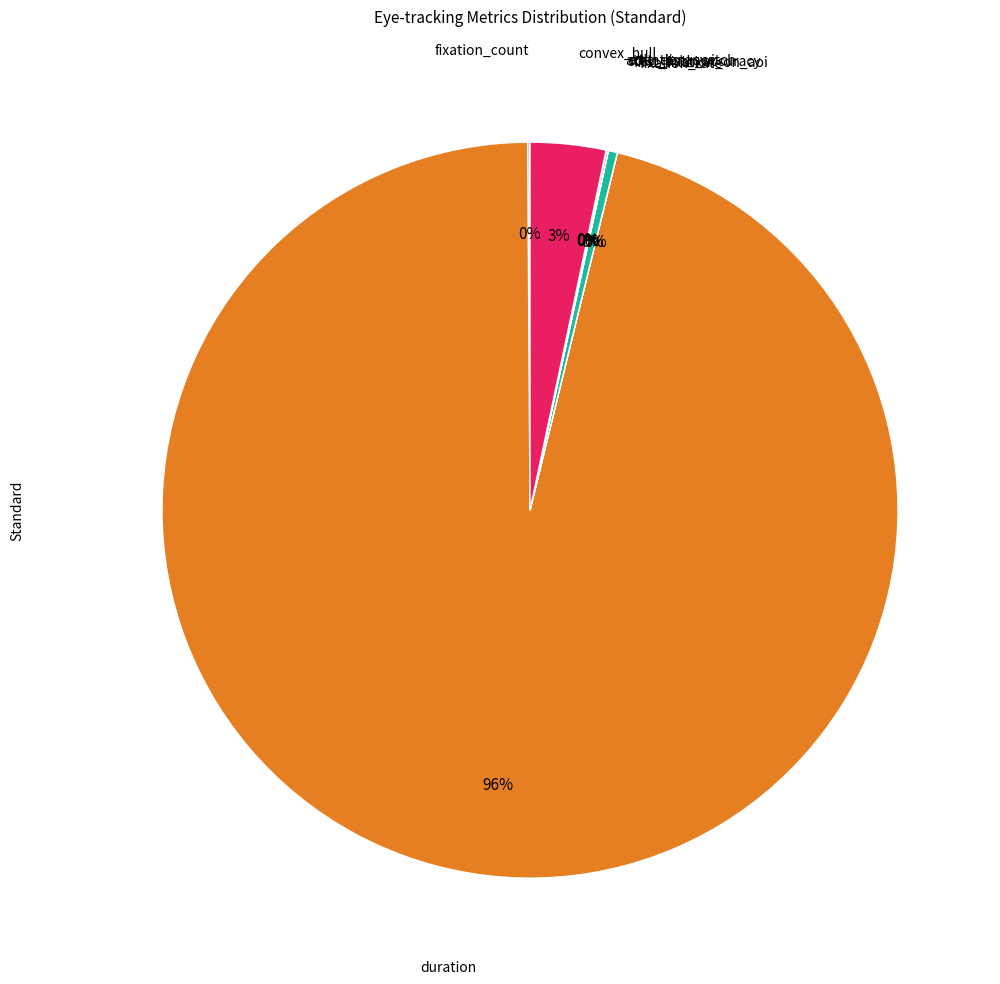

Is there a majority slice in this chart?

Yes